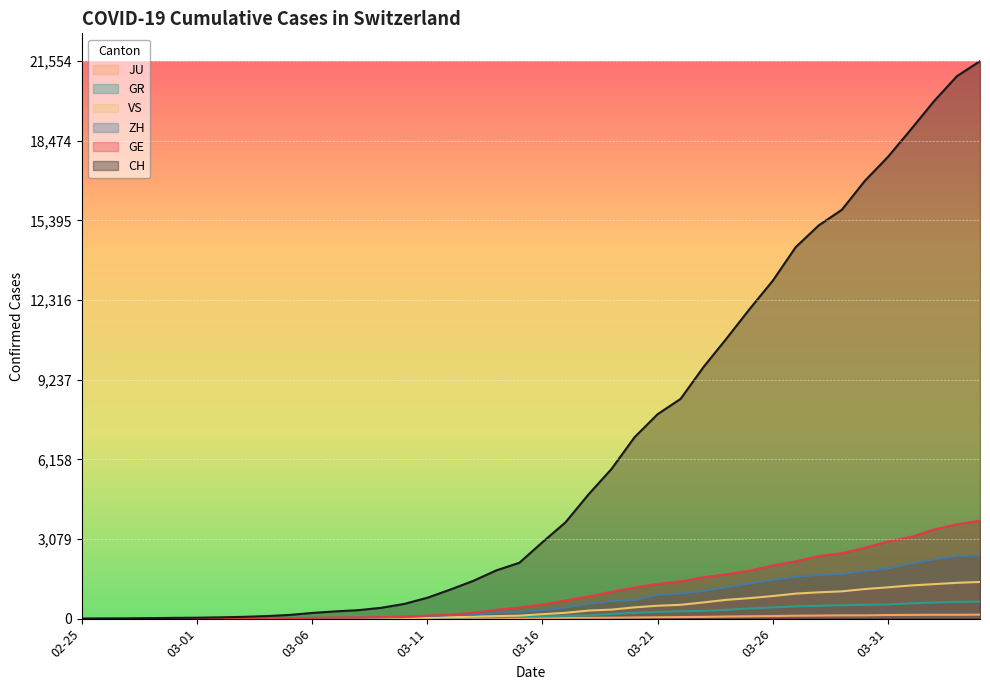

At how many categories does at least one series exceed 14489?

8